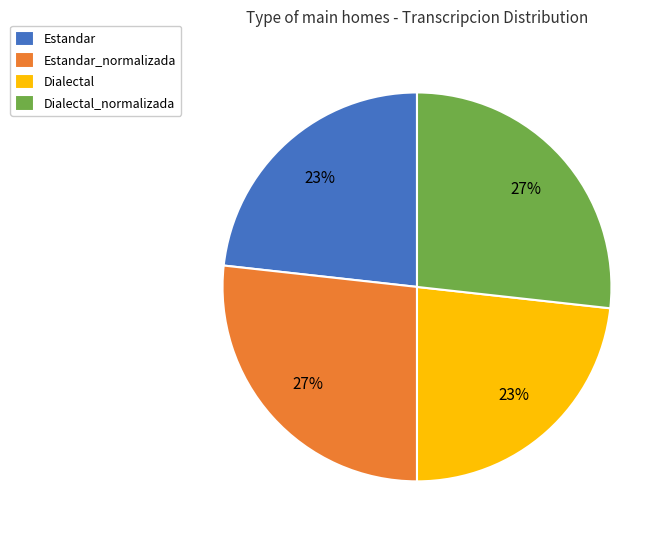

How many segments does this pie chart have?

4